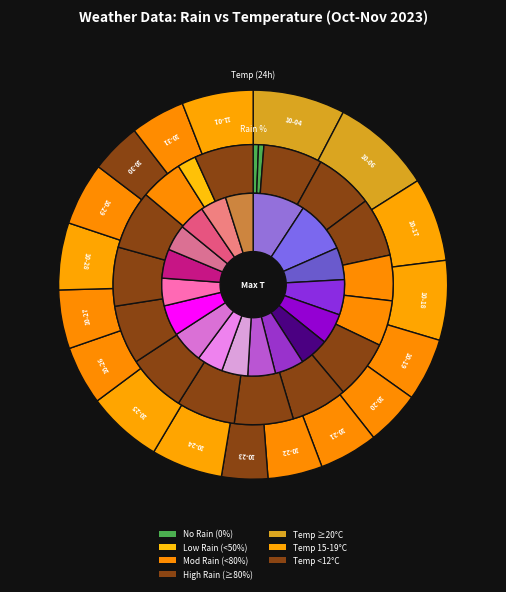

Combined, what portion of the pie is 8 and 13?

13.5%